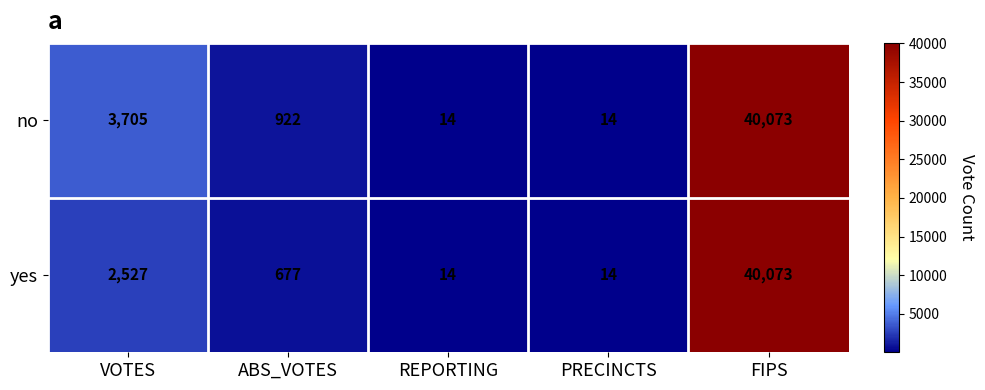

The value of yes at FIPS is 8553. True or false?

False